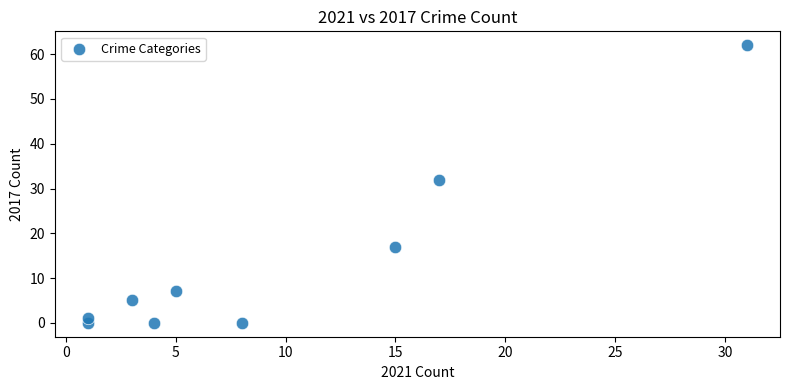

What is the average Y value?

14